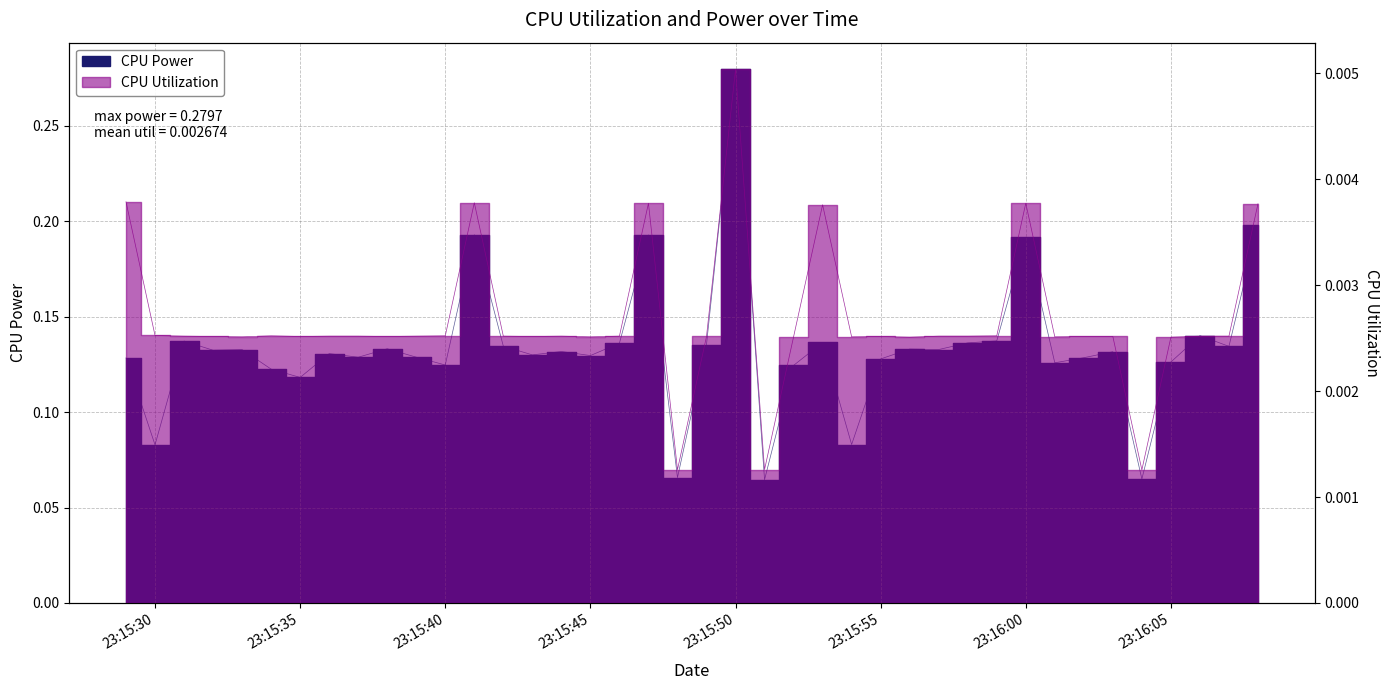

How many lines are shown in the chart?

2